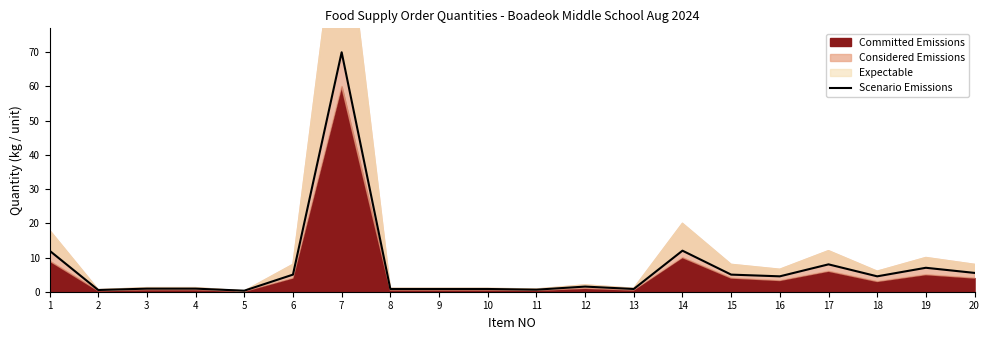

What is the value of the 13th point from the left?

0.8